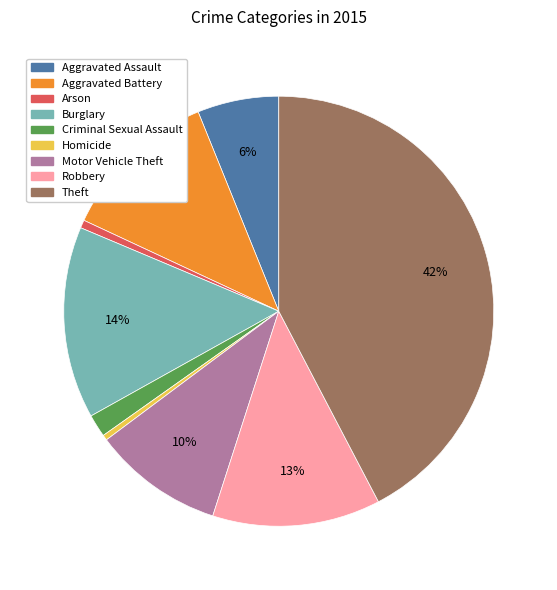

Approximately how many times larger is the value at Aggravated Battery compared to Motor Vehicle Theft?

1.2